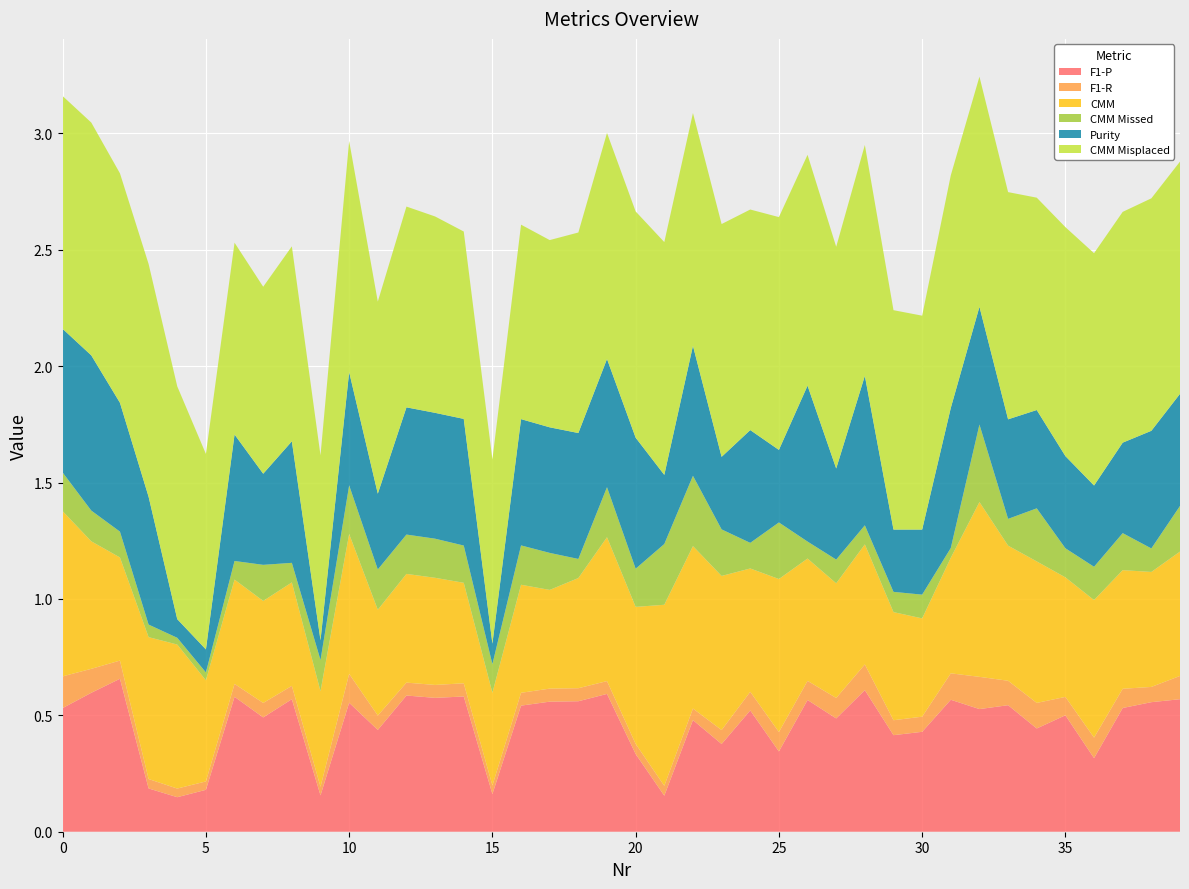

Reading left to right, extract all data points from this chart.

F1-P: 0=0.5	1=0.6	2=0.7	3=0.2	4=0.1	5=0.2	6=0.6	7=0.5	8=0.6	9=0.2	10=0.6	11=0.4	12=0.6	13=0.6	14=0.6	15=0.2	16=0.5	17=0.6	18=0.6	19=0.6	20=0.3	21=0.2	22=0.5	23=0.4	24=0.5	25=0.3	26=0.6	27=0.5	28=0.6	29=0.4	30=0.4	31=0.6	32=0.5	33=0.5	34=0.4	35=0.5	36=0.3	37=0.5	38=0.6	39=0.6
F1-R: 0=0.1	1=0.1	2=0.1	3=0.0	4=0.0	5=0.0	6=0.1	7=0.1	8=0.1	9=0.0	10=0.1	11=0.1	12=0.1	13=0.1	14=0.1	15=0.0	16=0.1	17=0.1	18=0.1	19=0.1	20=0.0	21=0.0	22=0.0	23=0.1	24=0.1	25=0.1	26=0.1	27=0.1	28=0.1	29=0.1	30=0.1	31=0.1	32=0.1	33=0.1	34=0.1	35=0.1	36=0.1	37=0.1	38=0.1	39=0.1
CMM: 0=0.7	1=0.5	2=0.4	3=0.6	4=0.6	5=0.4	6=0.4	7=0.4	8=0.4	9=0.4	10=0.6	11=0.5	12=0.5	13=0.5	14=0.4	15=0.4	16=0.5	17=0.4	18=0.5	19=0.6	20=0.6	21=0.8	22=0.7	23=0.7	24=0.5	25=0.7	26=0.5	27=0.5	28=0.5	29=0.5	30=0.4	31=0.5	32=0.8	33=0.6	34=0.6	35=0.5	36=0.6	37=0.5	38=0.5	39=0.5
CMM Missed: 0=0.2	1=0.1	2=0.1	3=0.1	4=0.0	5=0.0	6=0.1	7=0.2	8=0.1	9=0.1	10=0.2	11=0.2	12=0.2	13=0.2	14=0.2	15=0.1	16=0.2	17=0.2	18=0.1	19=0.2	20=0.2	21=0.3	22=0.3	23=0.2	24=0.1	25=0.2	26=0.1	27=0.1	28=0.1	29=0.1	30=0.1	31=0.0	32=0.3	33=0.1	34=0.2	35=0.1	36=0.1	37=0.2	38=0.1	39=0.2
Purity: 0=0.6	1=0.7	2=0.6	3=0.5	4=0.1	5=0.1	6=0.5	7=0.4	8=0.5	9=0.1	10=0.5	11=0.3	12=0.5	13=0.5	14=0.5	15=0.1	16=0.5	17=0.5	18=0.5	19=0.6	20=0.6	21=0.3	22=0.6	23=0.3	24=0.5	25=0.3	26=0.7	27=0.4	28=0.6	29=0.3	30=0.3	31=0.6	32=0.5	33=0.4	34=0.4	35=0.4	36=0.3	37=0.4	38=0.5	39=0.5
CMM Misplaced: 0=1.0	1=1.0	2=1.0	3=1.0	4=1.0	5=0.8	6=0.8	7=0.8	8=0.8	9=0.8	10=1.0	11=0.8	12=0.9	13=0.8	14=0.8	15=0.8	16=0.8	17=0.8	18=0.9	19=1.0	20=1.0	21=1.0	22=1.0	23=1.0	24=0.9	25=1.0	26=1.0	27=1.0	28=1.0	29=0.9	30=0.9	31=1.0	32=1.0	33=1.0	34=0.9	35=1.0	36=1.0	37=1.0	38=1.0	39=1.0